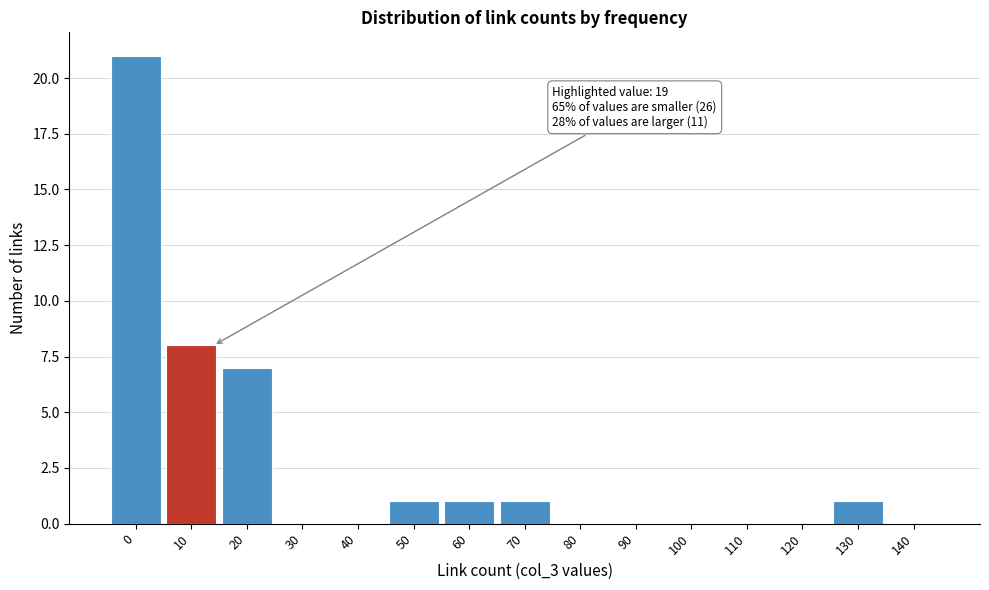

Reading left to right, what are all the values shown in this chart?

0=21	10=8	20=7	30=0	40=0	50=1	60=1	70=1	80=0	90=0	100=0	110=0	120=0	130=1	140=0